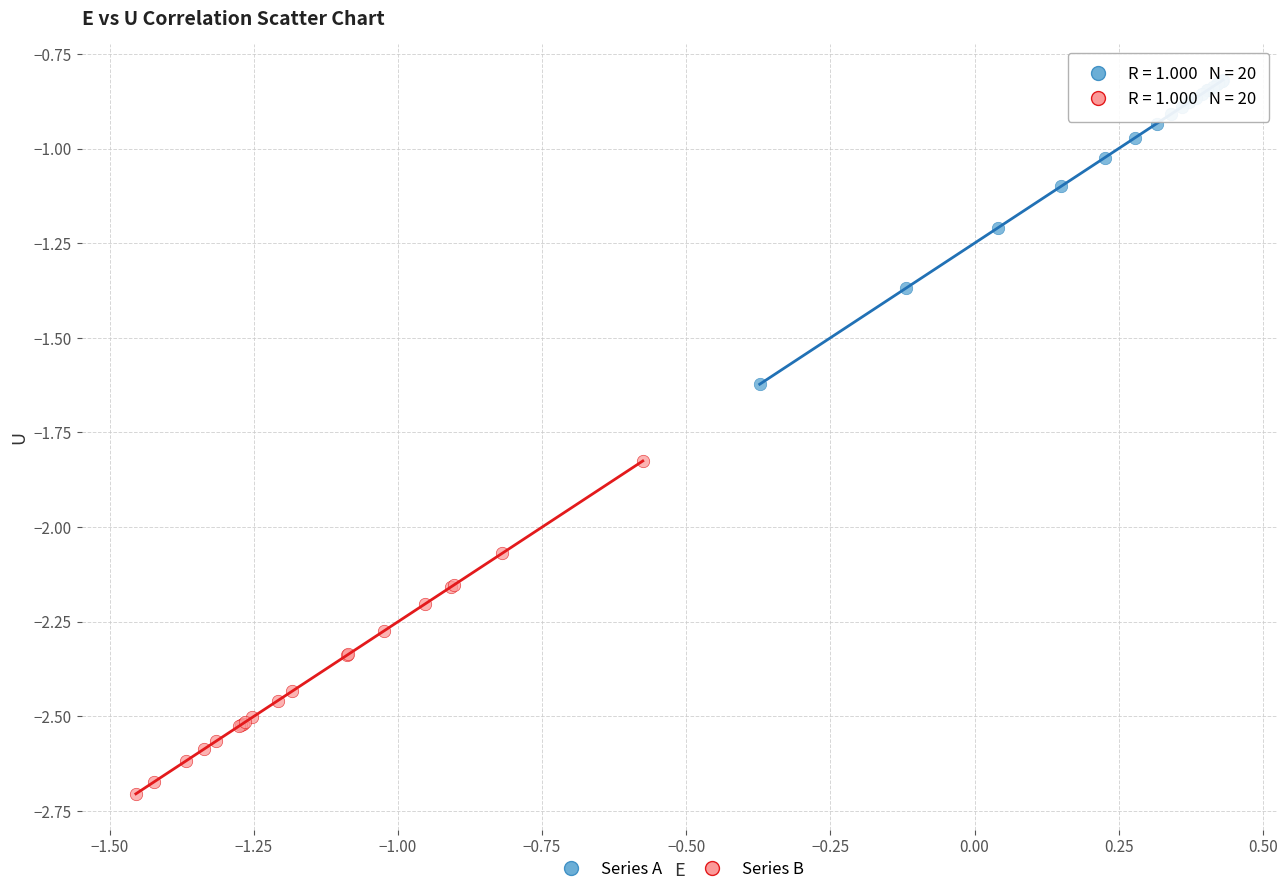

Which series has the widest spread of Y values?

Series B